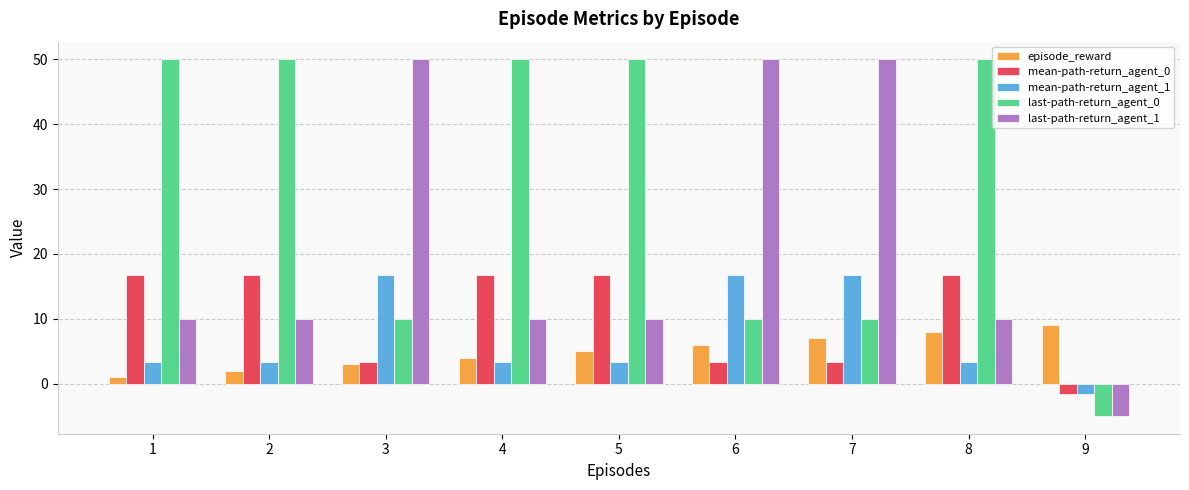

At which label is episode_reward closest to 5?

5